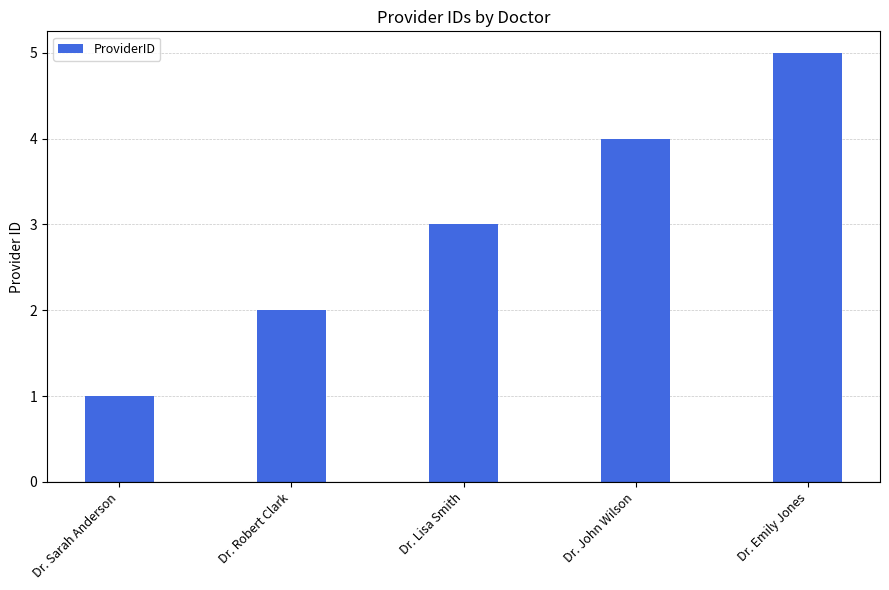

Which label corresponds to the smallest value in the chart?

Dr. Sarah Anderson